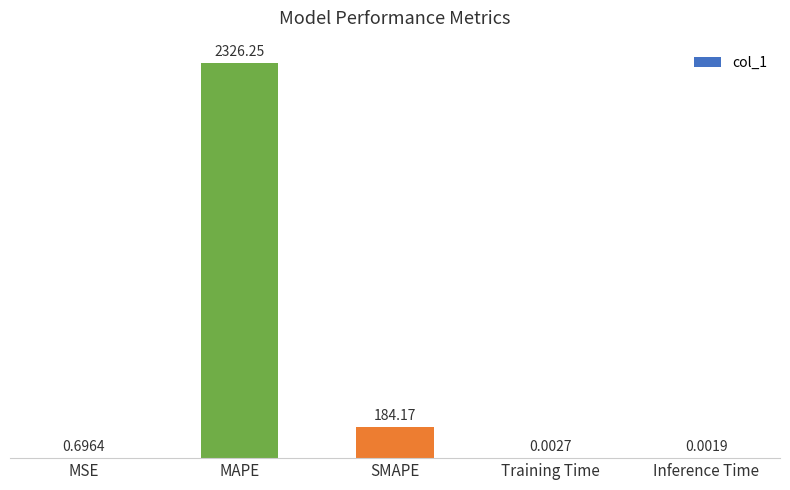

What is the sum of the values at MAPE and Inference Time?

2326.2